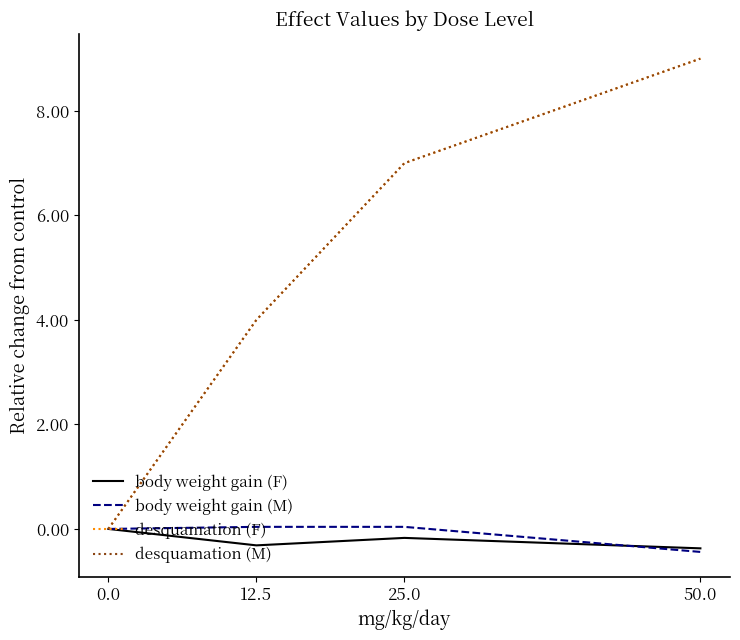

Does the chart have visible grid lines?

No